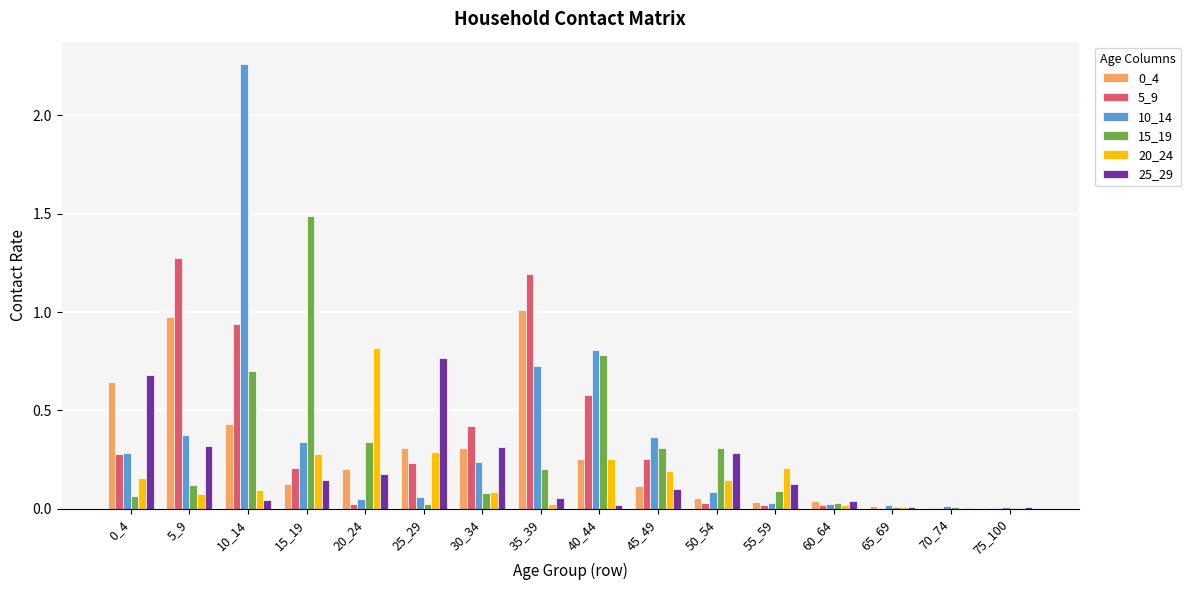

Which series has the widest spread of values?

10_14